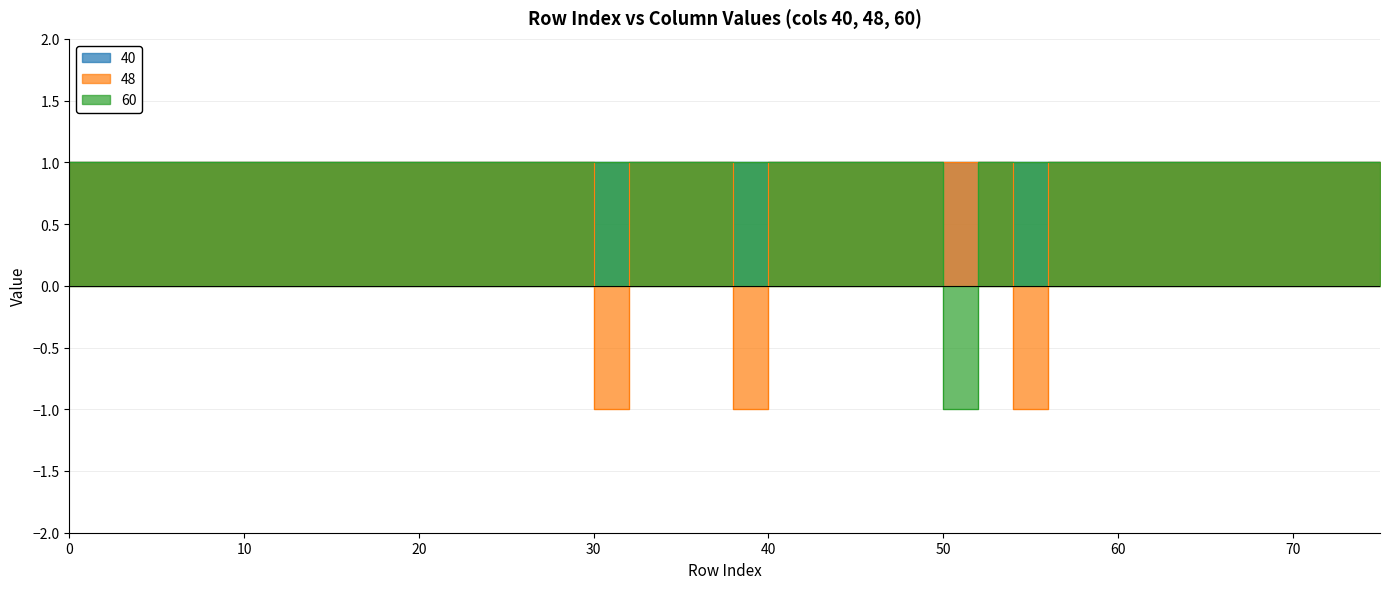

Is the value of 60 at 2 greater than the value of 48 at 4?

No